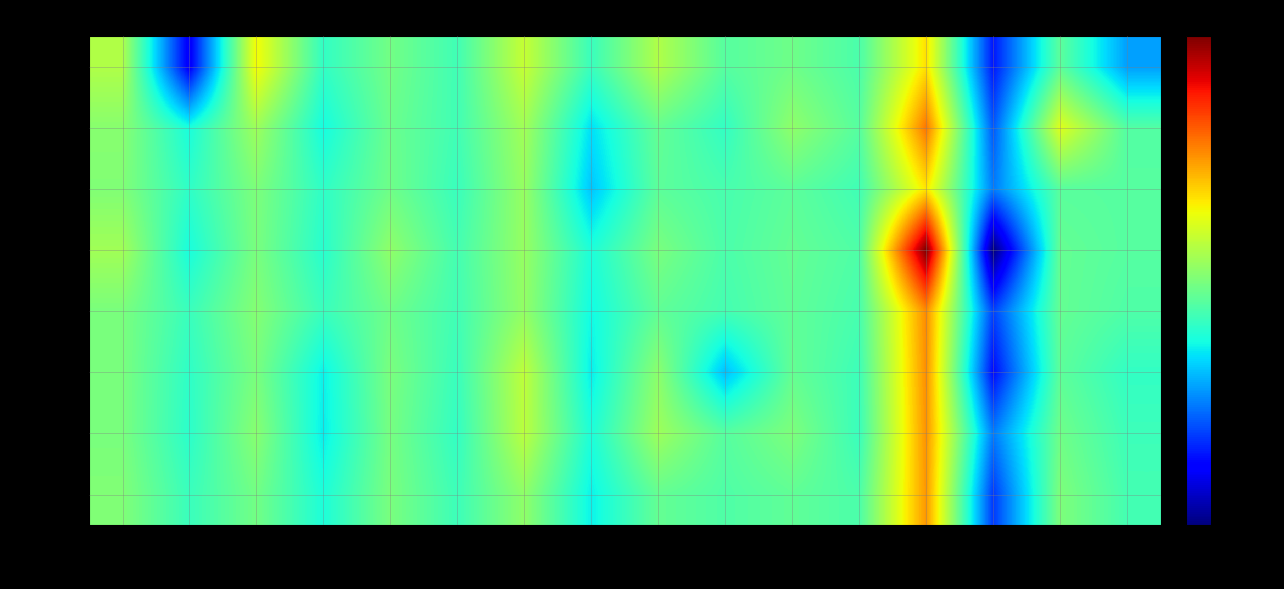

Which series has the widest spread of values?

21년 4월